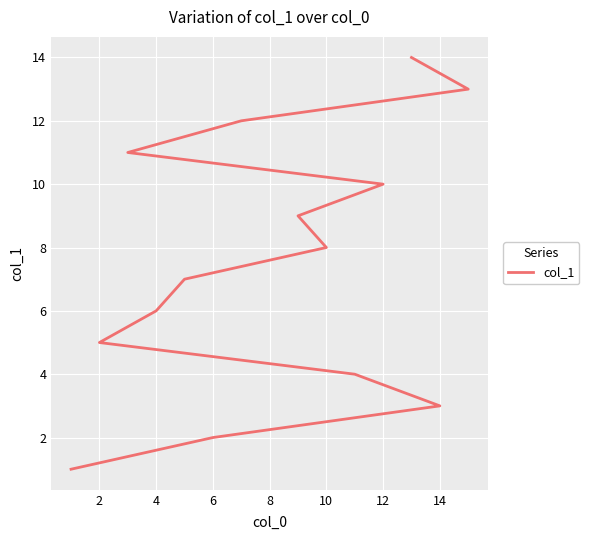

How many data points are above 8?

6